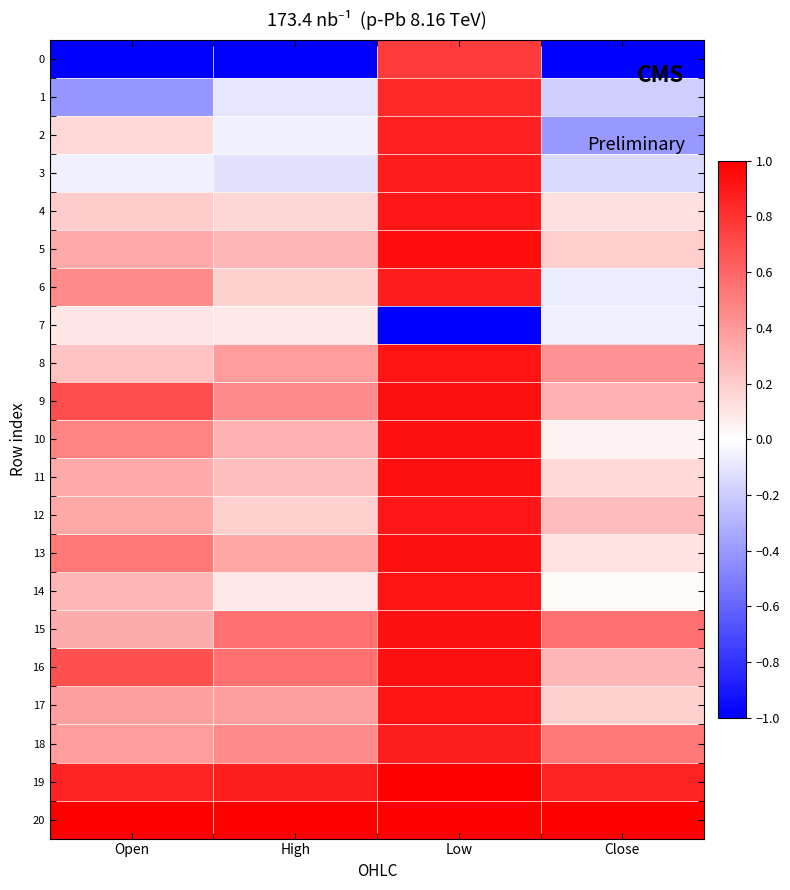

At how many categories does at least one series exceed 0?

4